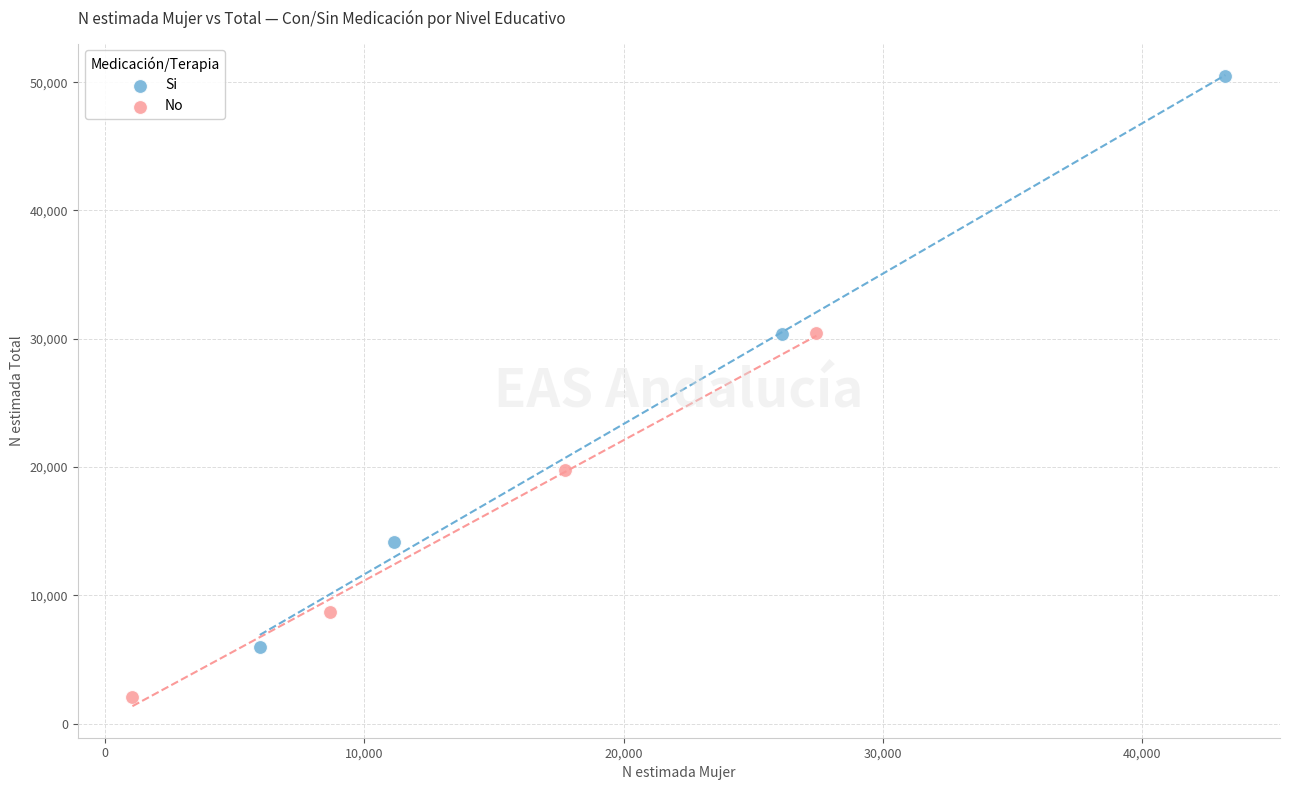

Which series has the largest Y range (max minus min)?

Si